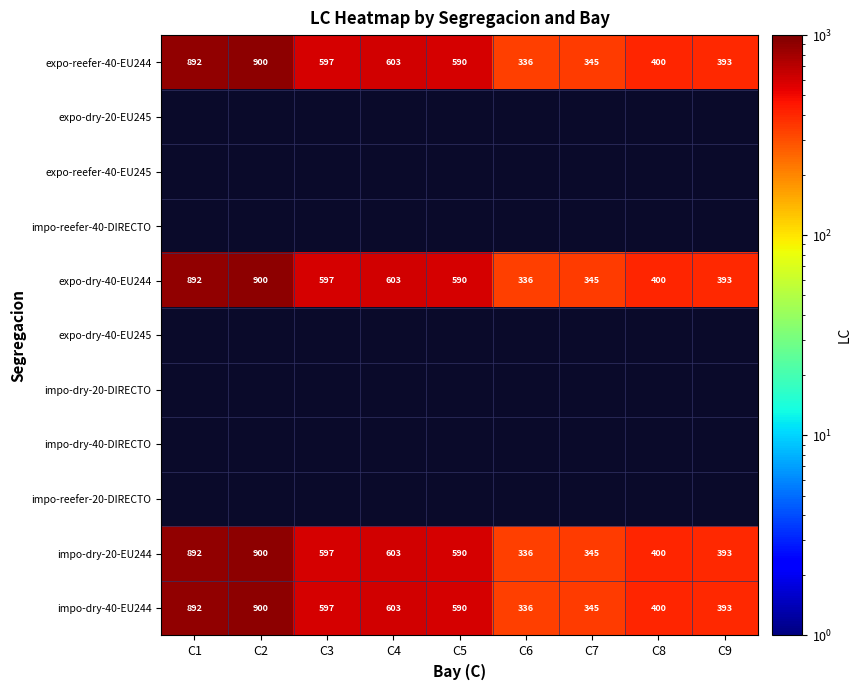

What is the sum of the expo-reefer-40-EU244 values at C3 and C8?

997